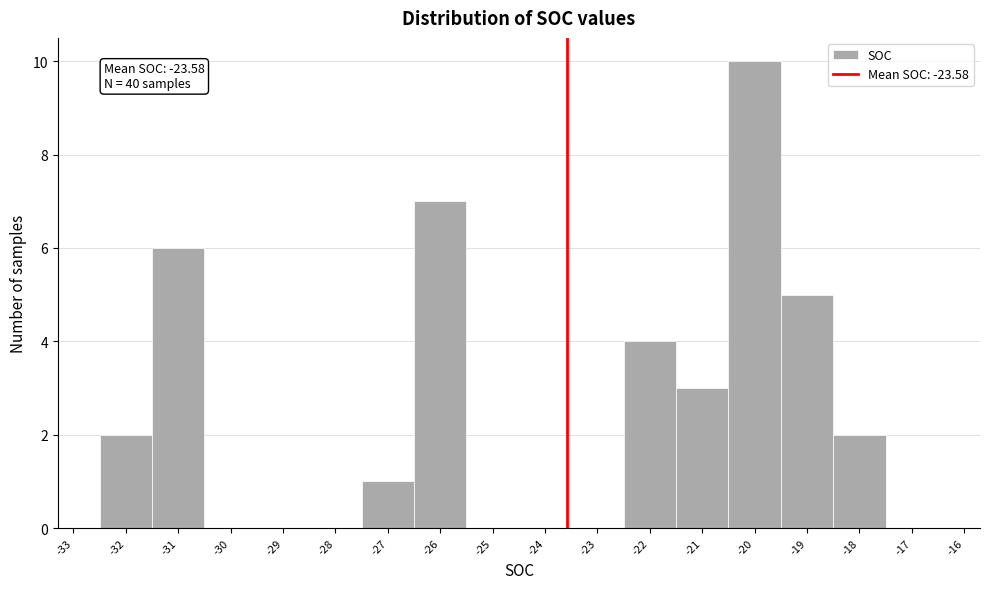

Over which range of the x-axis is the bar tallest?

-20.5 to -19.5